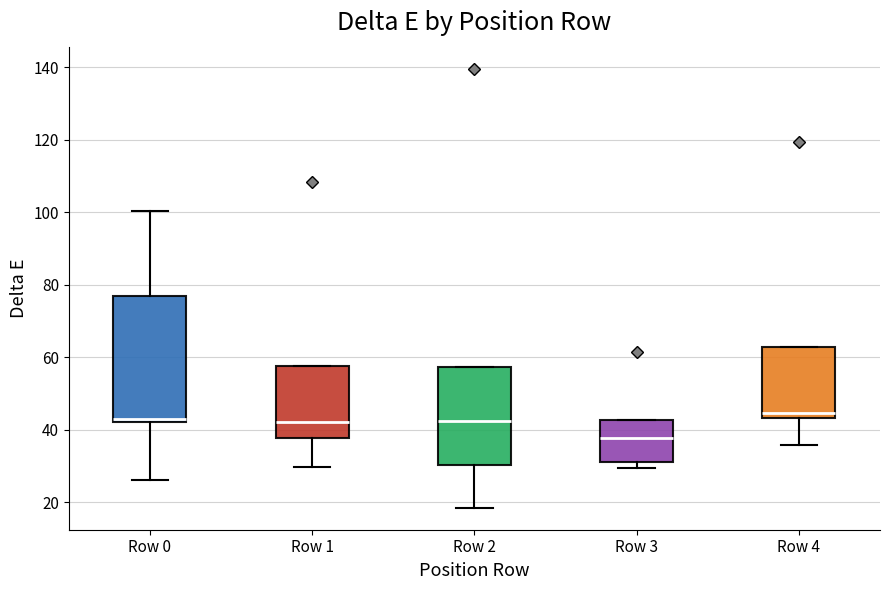

Reading left to right, read every box against the y-axis: the position of its median line, the range the box covers, and the ends of its whiskers. The values are not printed on the chart, so give them approximately, as read against the axis.

Row 0: median 44, box 42 to 76, whiskers 26 to 100
Row 1: median 42, box 38 to 58, whiskers 30 to 58
Row 2: median 42, box 30 to 58, whiskers 18 to 58
Row 3: median 38, box 30 to 42, whiskers 30 (just below the box's lower edge) to 42
Row 4: median 44 (just above the box's lower edge), box 44 to 62, whiskers 36 to 62